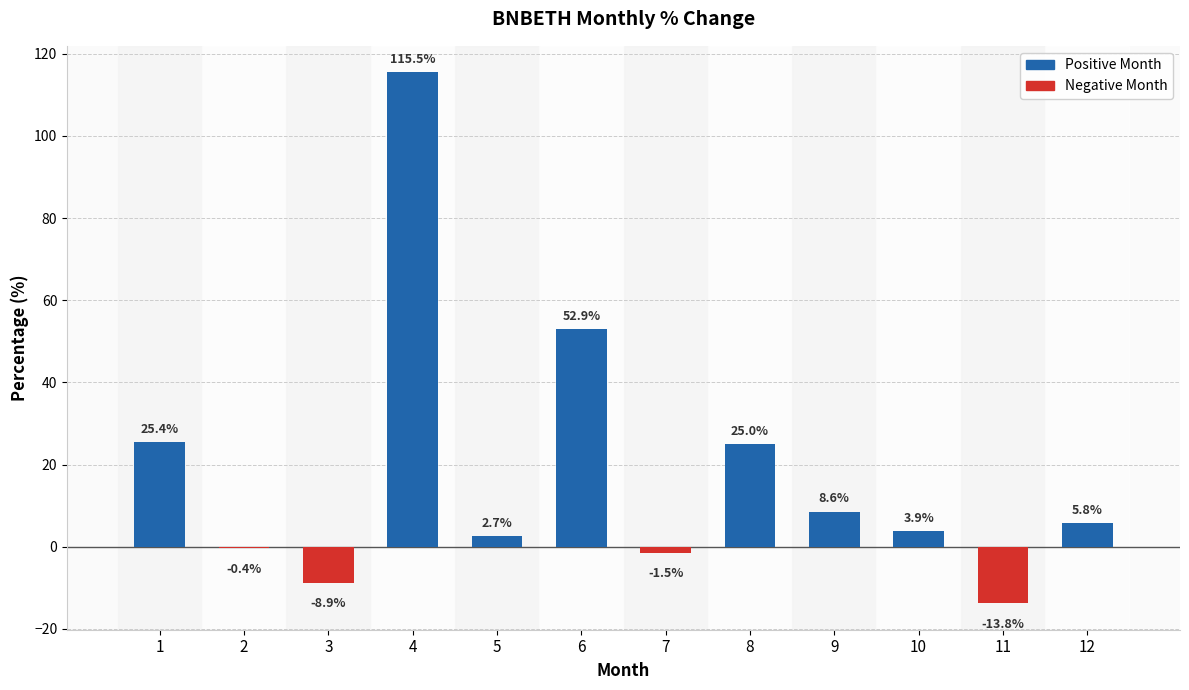

Which label corresponds to the largest value in the chart?

4